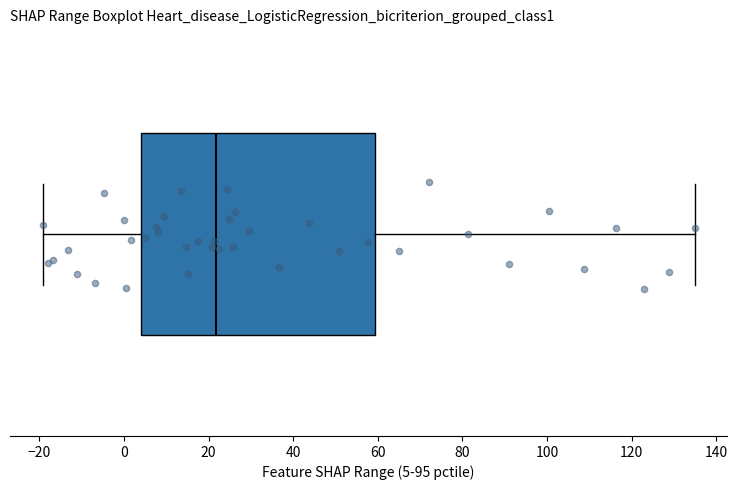

Read this box plot against the x-axis: the position of the median line, the range covered by the box, and the ends of both whiskers. The values are not printed on the chart, so give them approximately, as read against the axis.

median 22, box 4 to 60, whiskers -20 to 134